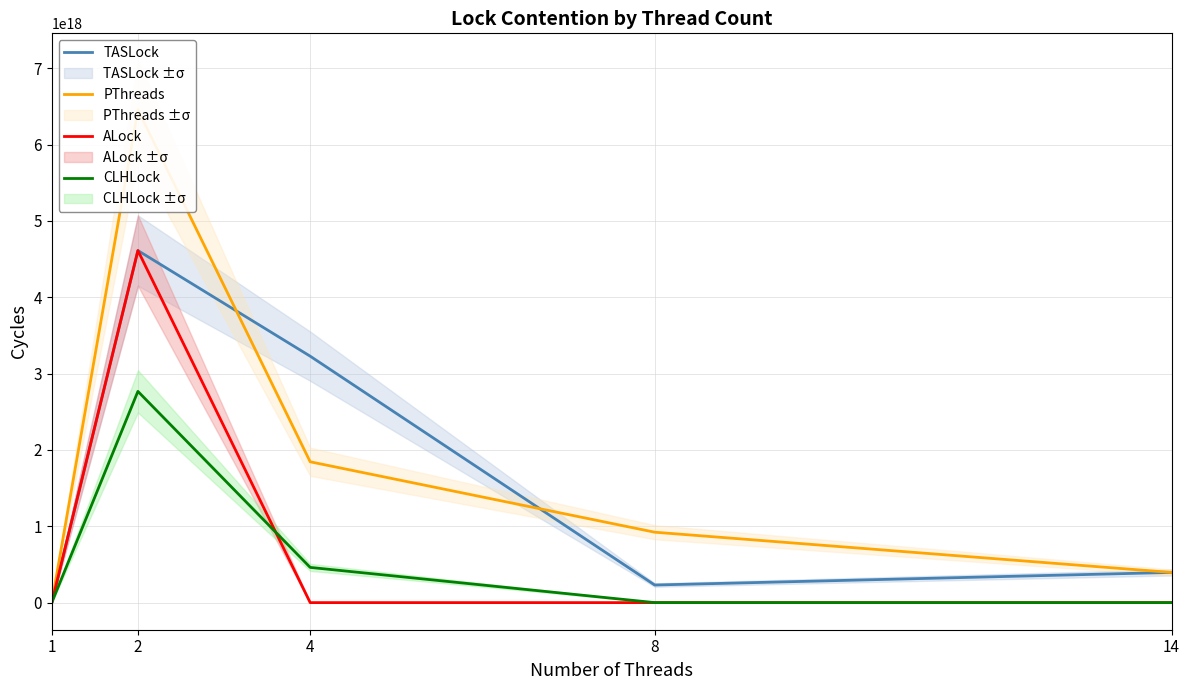

Reading left to right, list all the values displayed in this chart.

TASLock: 1=0.0	2=4611686017987912192.0	4=3228180212707769856.0	8=230584301119260992.0	14=395287373212266368.0
PThreads: 1=0.0	2=6456360425288634368.0	4=1844674407380513024.0	8=922337203660241152.0	14=395287373192412480.0
ALock: 1=0.0	2=4611686018375477248.0	4=289653081.3	8=253322624.9	14=387593760.9
CLHLock: 1=0.0	2=2767011611833930240.0	4=461168602300645632.0	8=258791799.5	14=27605957.4